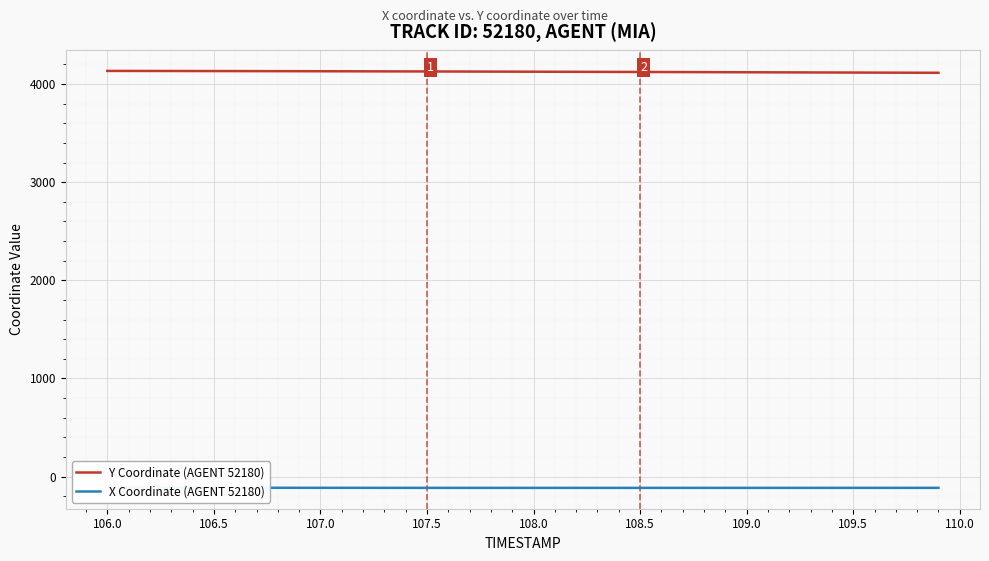

Is it true that Y Coordinate (AGENT 52180) equals 940.9 at 106.0?

False